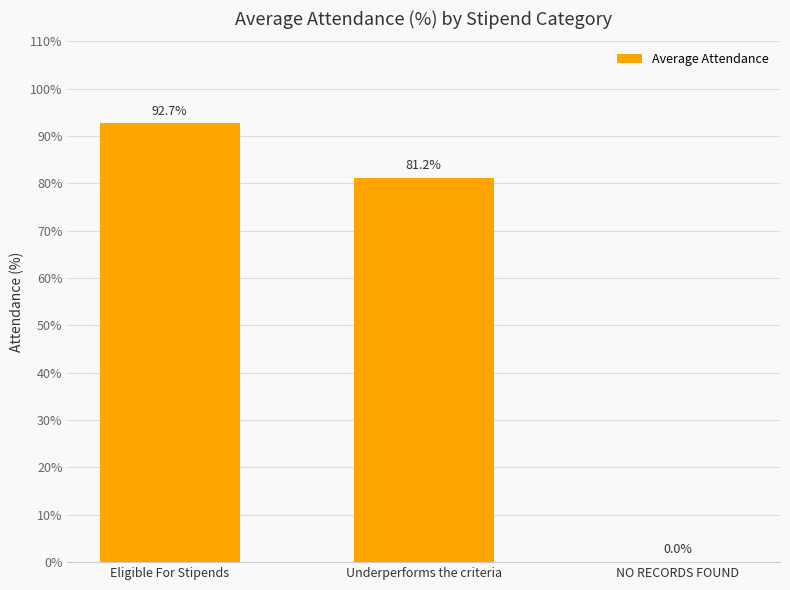

What is the maximum value shown in the chart?

92.7